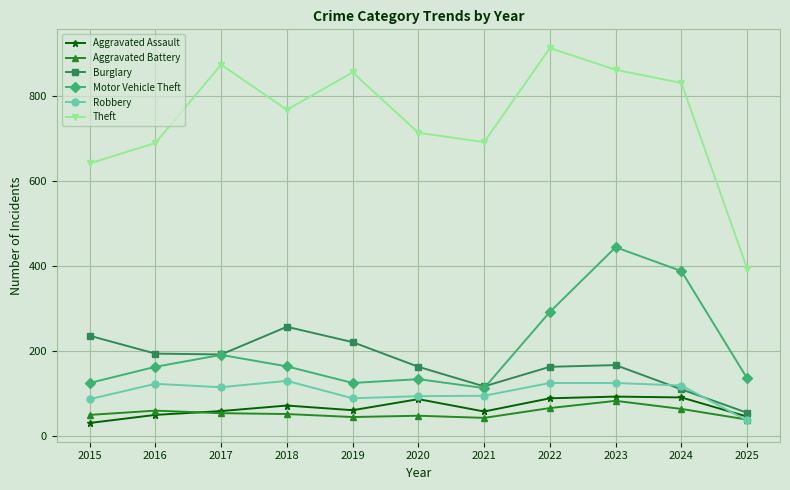

The value of Robbery at 2015 is 42. True or false?

False